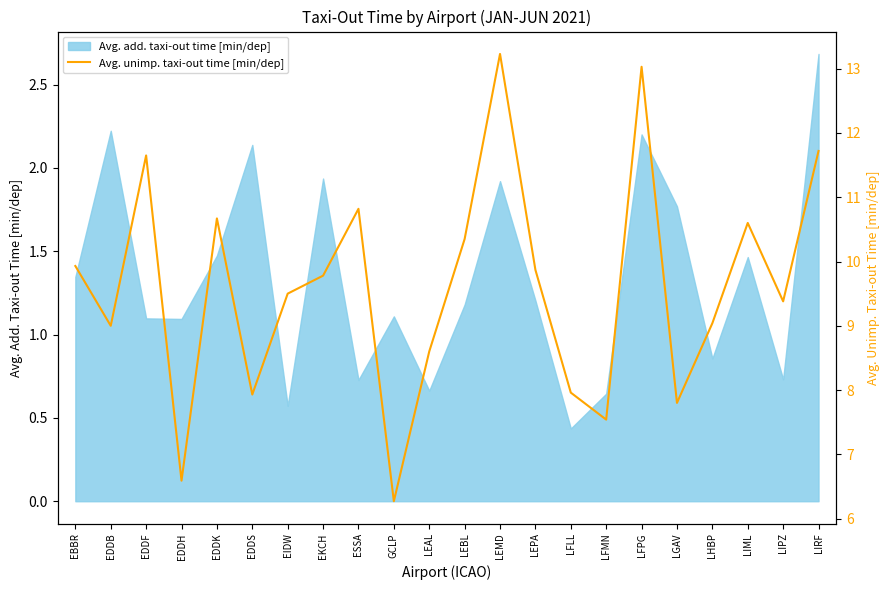

What is the ratio of the value at ESSA to the value at LFLL?

1.4